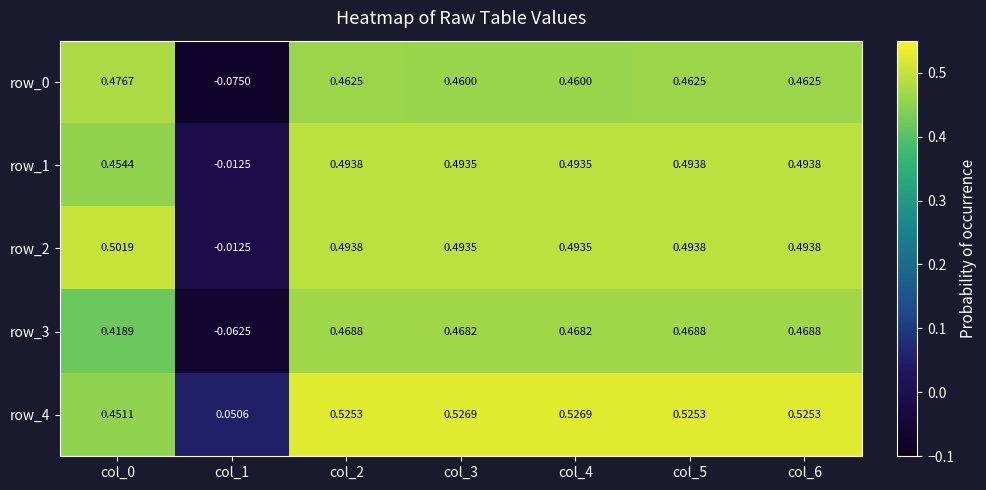

Is the value of row_3 at col_6 greater than the value of row_0 at col_2?

Yes